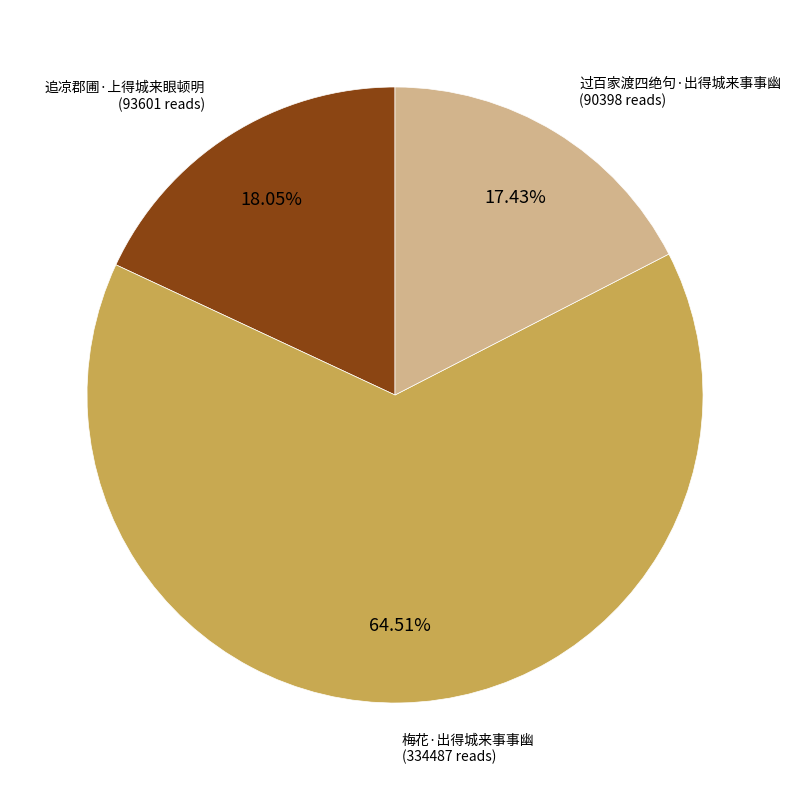

How many slices are in this pie chart?

3